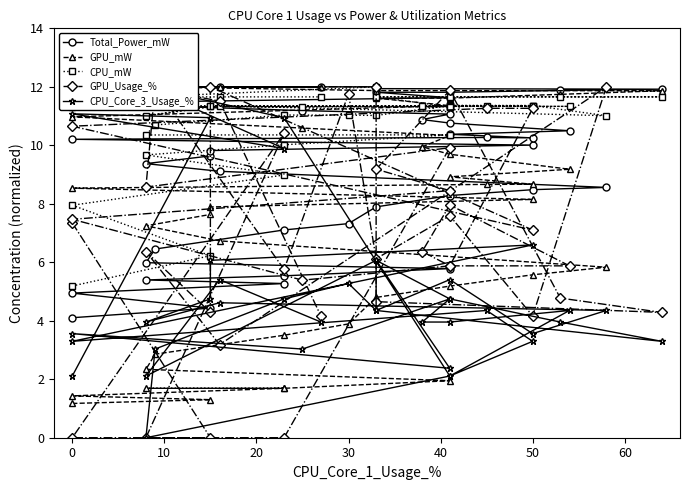

Reading right to left, list all the values displayed in this chart.

Total_Power_mW: 12.0	12.0	12.0	12.0	11.9	11.9	11.9	11.8	11.8	11.6	11.4	11.2	11.1	10.9	10.8	10.5	10.4	10.3	10.3	10.2	10.0	9.8	9.6	9.4	9.1	8.6	8.5	8.3	7.9	7.3	7.1	6.5	6.0	5.8	5.5	5.4	5.3	4.9	4.4	4.1
GPU_mW: 12.0	12.0	12.0	11.9	11.9	11.9	11.7	11.6	11.6	11.4	11.0	10.6	10.3	9.9	9.7	9.2	8.9	8.7	8.7	8.5	8.1	7.9	7.6	7.2	6.7	5.8	5.6	5.2	4.8	3.9	3.5	2.9	2.3	1.9	1.7	1.7	1.7	1.4	1.3	1.2
CPU_mW: 11.7	11.7	11.7	12.0	11.7	11.7	11.7	11.7	11.7	11.3	11.3	11.3	11.3	11.3	11.3	11.3	11.3	11.3	11.3	11.3	11.3	11.3	11.3	11.0	11.4	11.0	11.4	11.4	11.0	11.0	11.0	10.7	10.4	10.4	10.0	9.7	9.0	8.0	6.2	5.2
GPU_Usage_%: 4.2	11.5	12.0	12.0	4.7	4.3	4.8	11.9	9.2	8.4	7.5	5.4	5.9	6.4	8.0	5.9	5.9	11.3	11.3	10.7	7.1	12.0	4.3	6.4	3.2	12.0	4.2	7.6	6.1	11.8	5.8	12.0	8.6	9.9	0.0	0.0	10.4	0.0	0.0	7.3
CPU_Core_3_Usage_%: 4.0	5.4	2.1	6.1	4.4	3.3	4.0	4.7	6.1	2.4	3.6	3.0	4.7	4.0	4.0	4.4	2.1	3.3	4.4	3.3	6.6	6.1	4.7	4.0	4.6	4.4	3.6	5.4	4.4	5.3	4.7	3.0	0.0	2.1	10.9	12.0	9.9	11.1	10.9	2.1